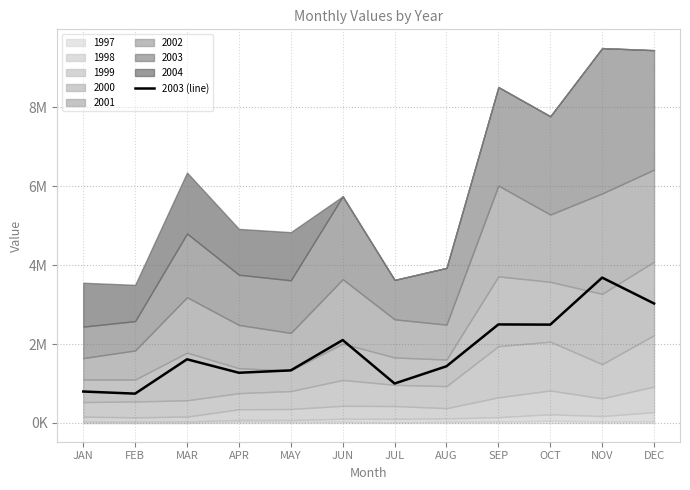

What is the average value?

1832866